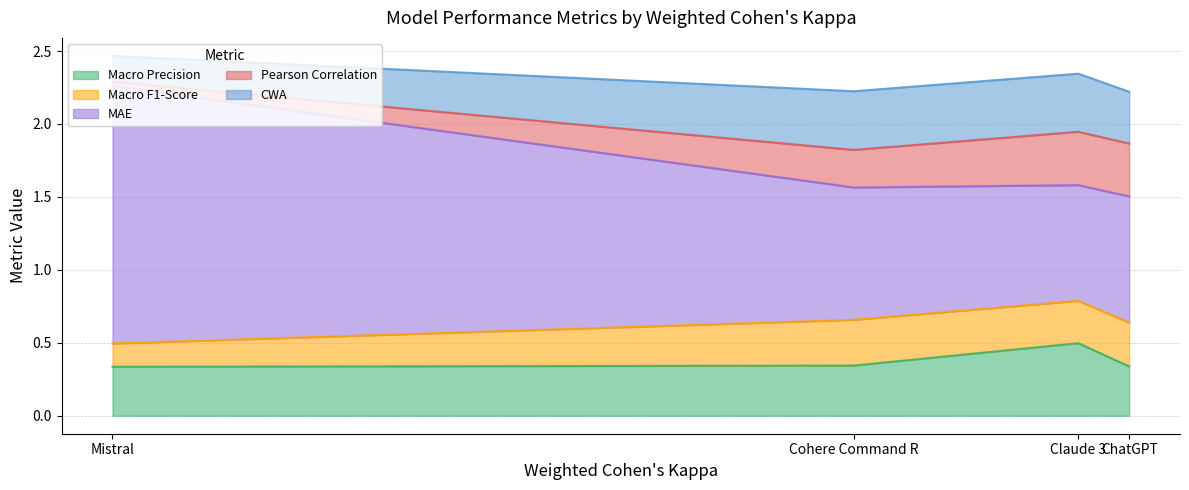

At which label does MAE reach its peak?

Mistral